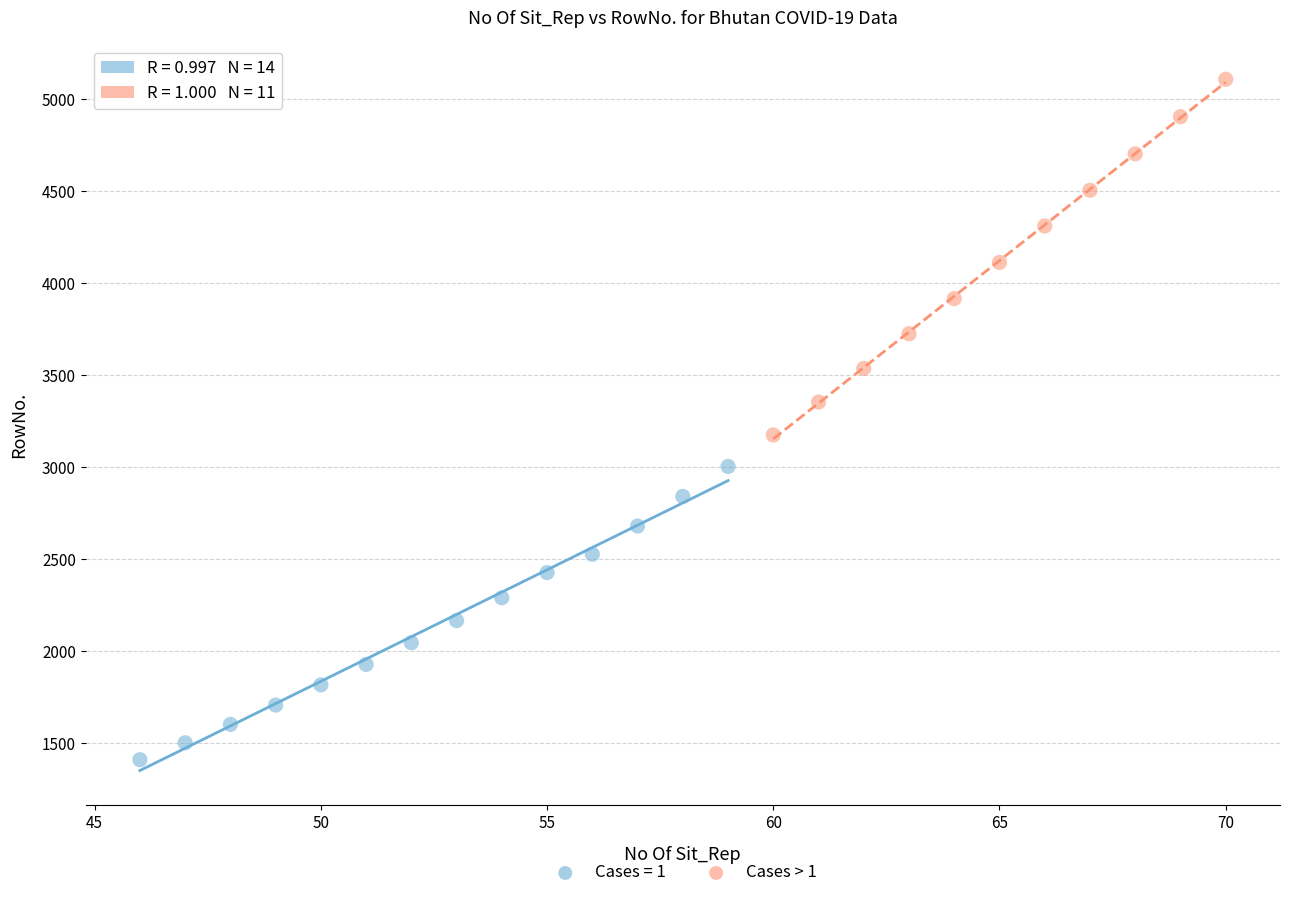

Which series has the largest Y range (max minus min)?

Cases > 1